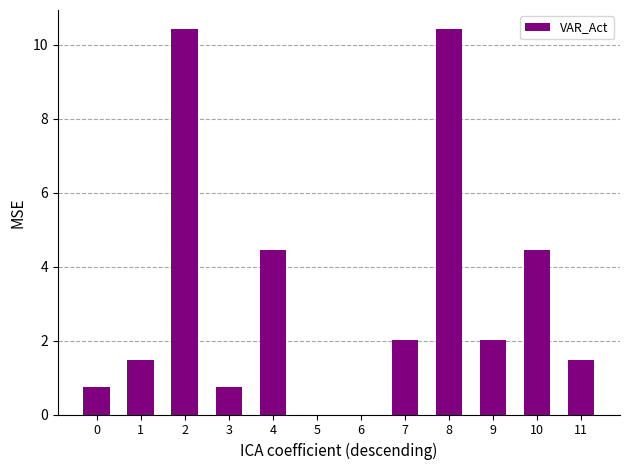

How many data points are above 2?

6